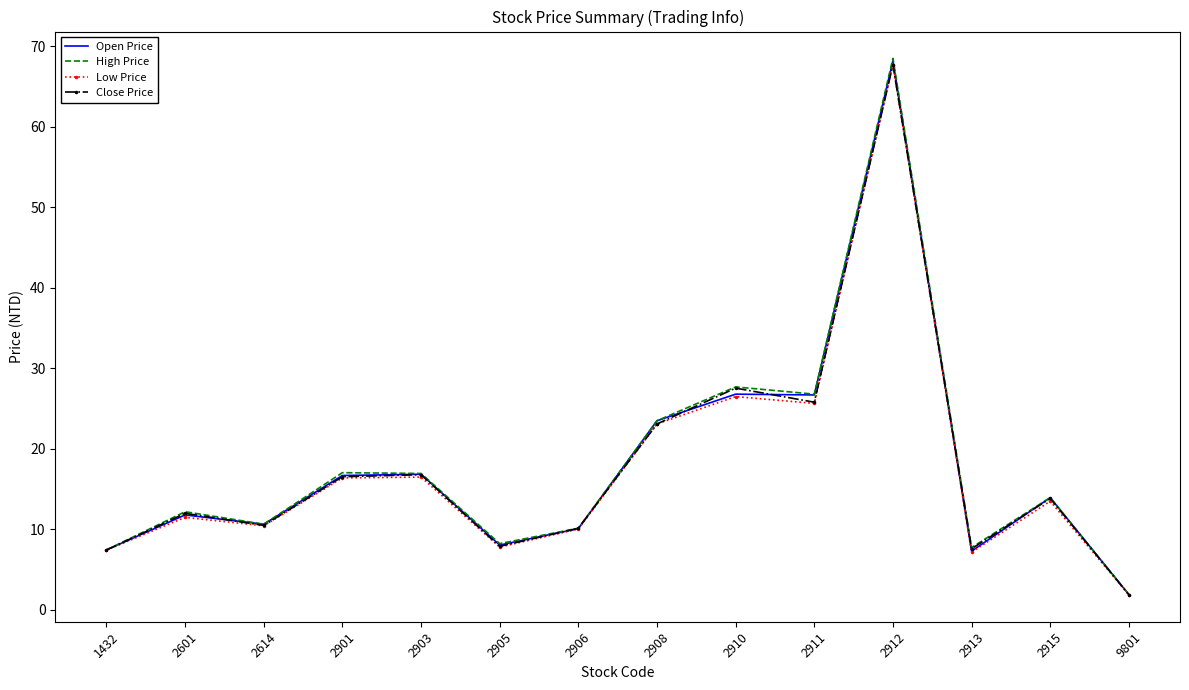

Which category has the lowest value across all series?

9801